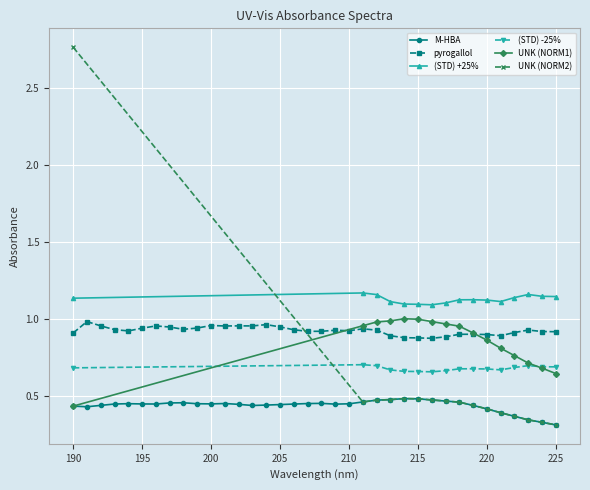

True or false: UNK (NORM1) has more than 0 points higher than both neighbors.

True